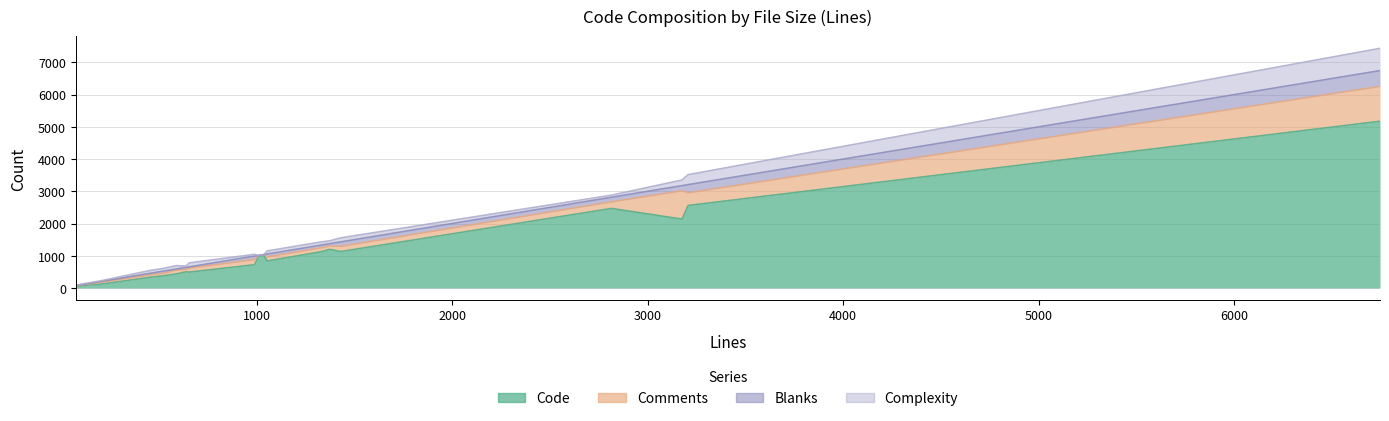

Between 639 and 6745, which is larger?

6745